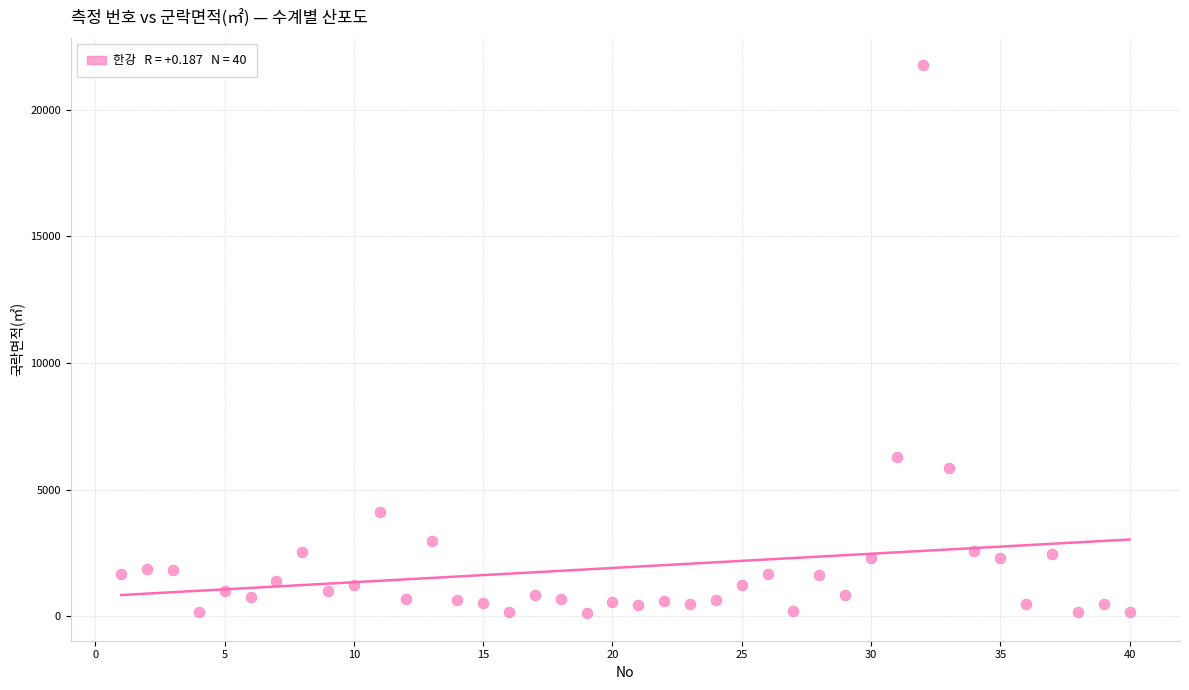

What is the range of Y values (max minus min)?

21637